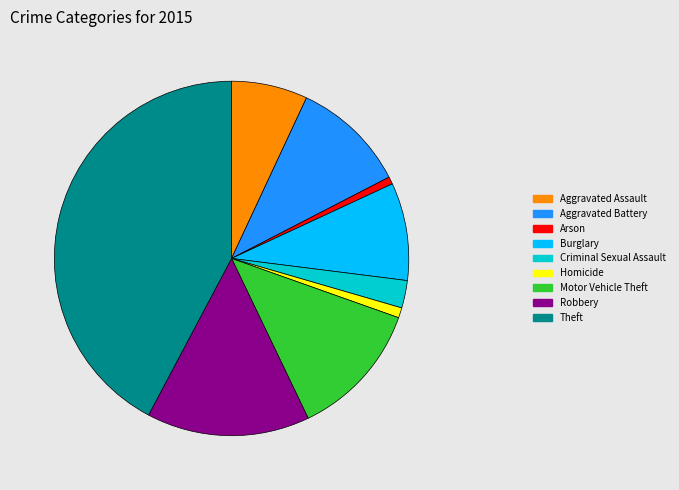

Do Motor Vehicle Theft and Aggravated Assault together represent more than half of the pie?

No